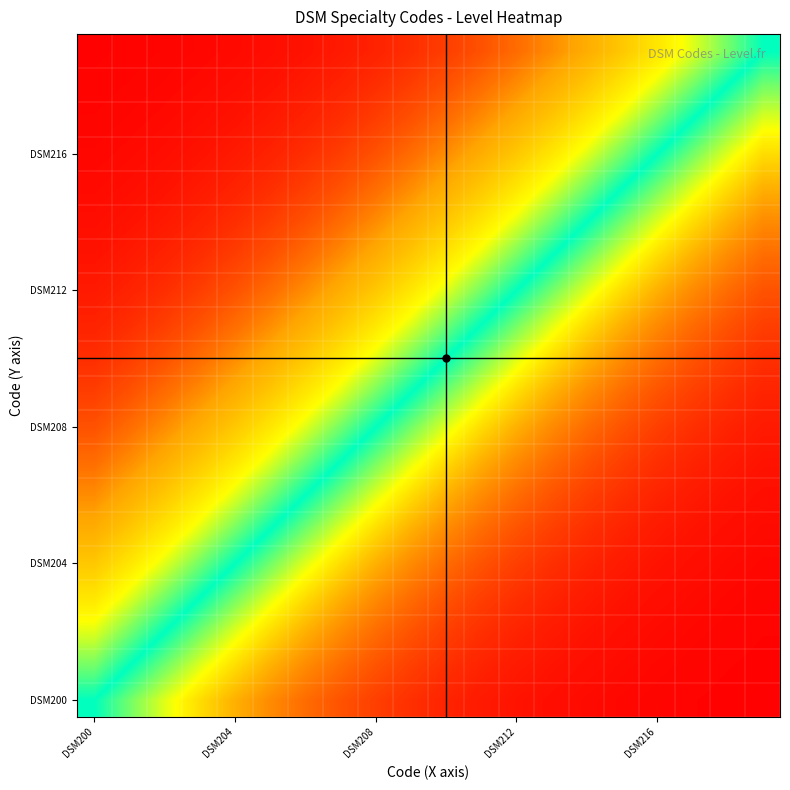

At which category is the sum across all series the highest?

19